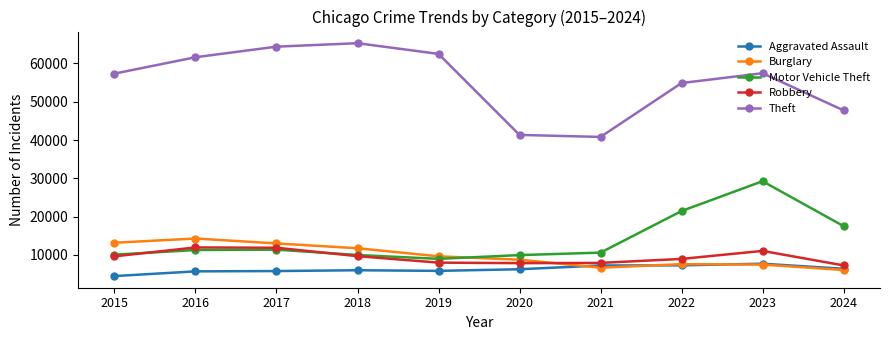

At how many categories does at least one series exceed 40108?

10